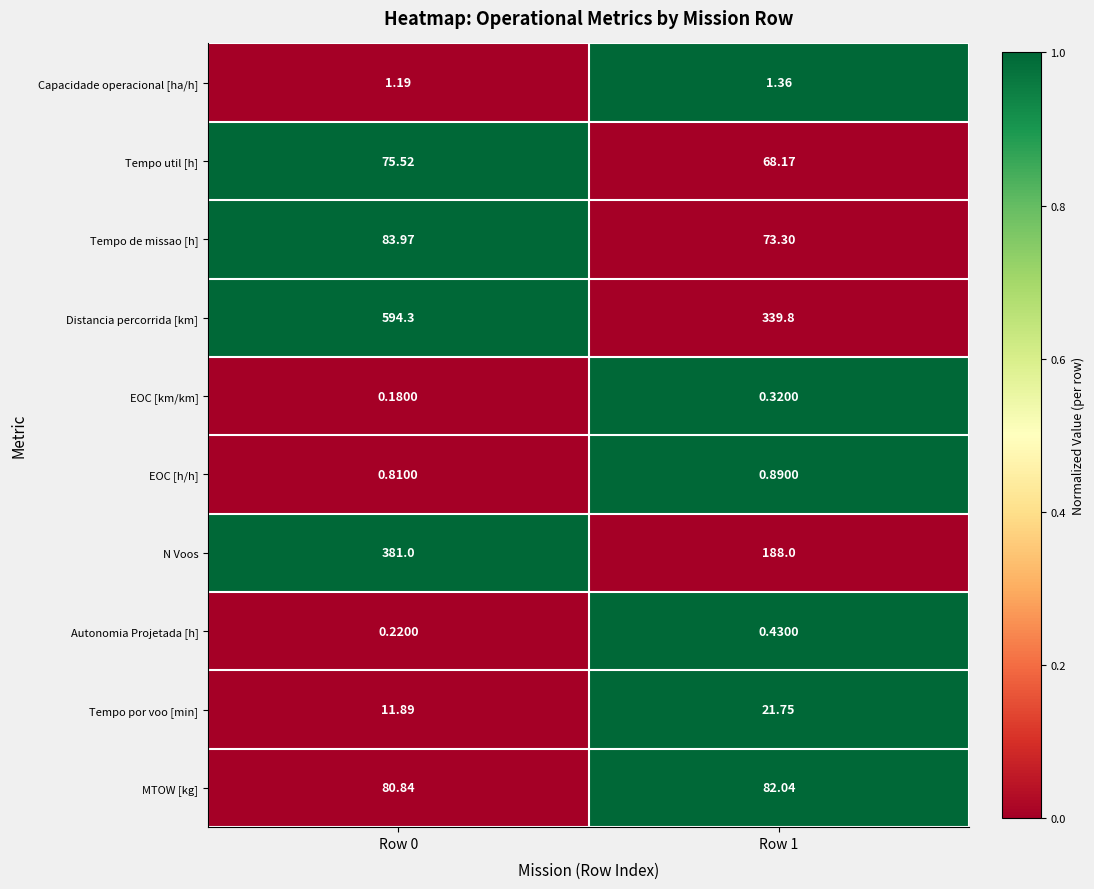

Which series has the largest range (max minus min)?

Distancia percorrida [km]